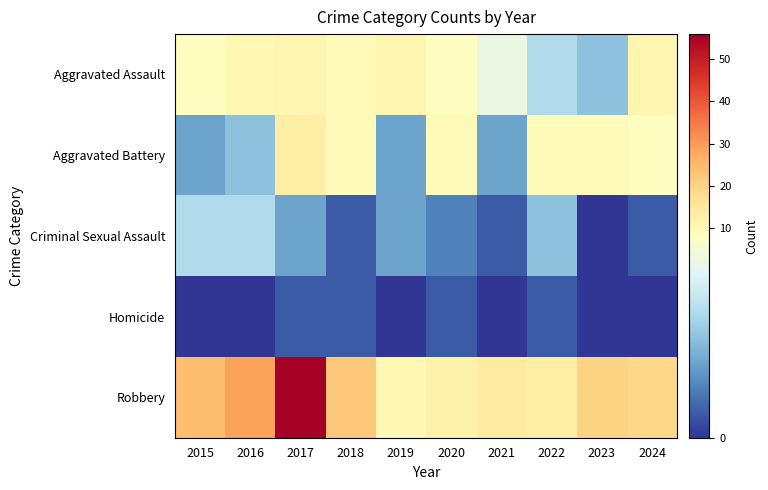

Which series has the largest total across all categories?

Robbery